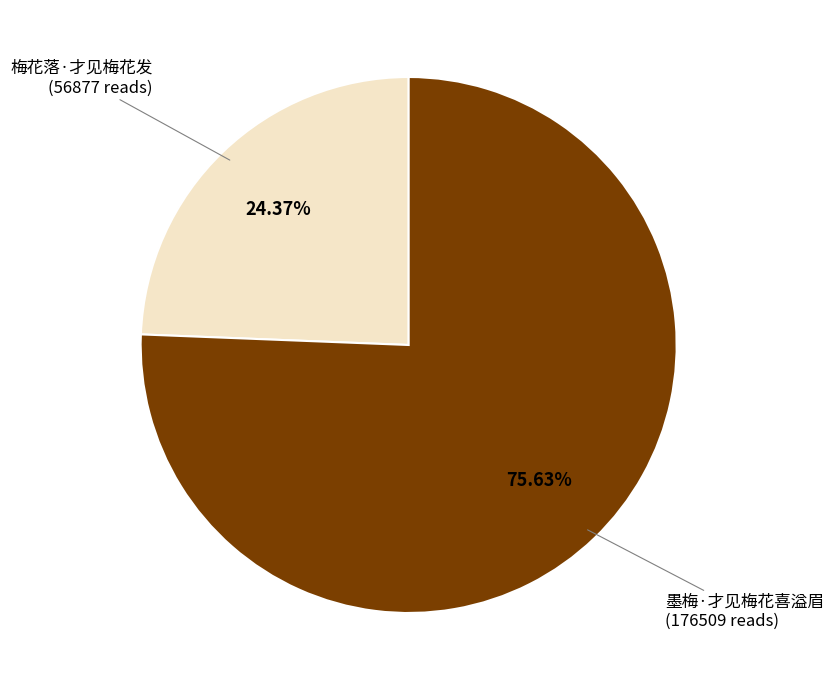

To the nearest percent, what is the difference between the 墨梅·才见梅花喜溢眉 and 梅花落·才见梅花发 slice percentages?

51%